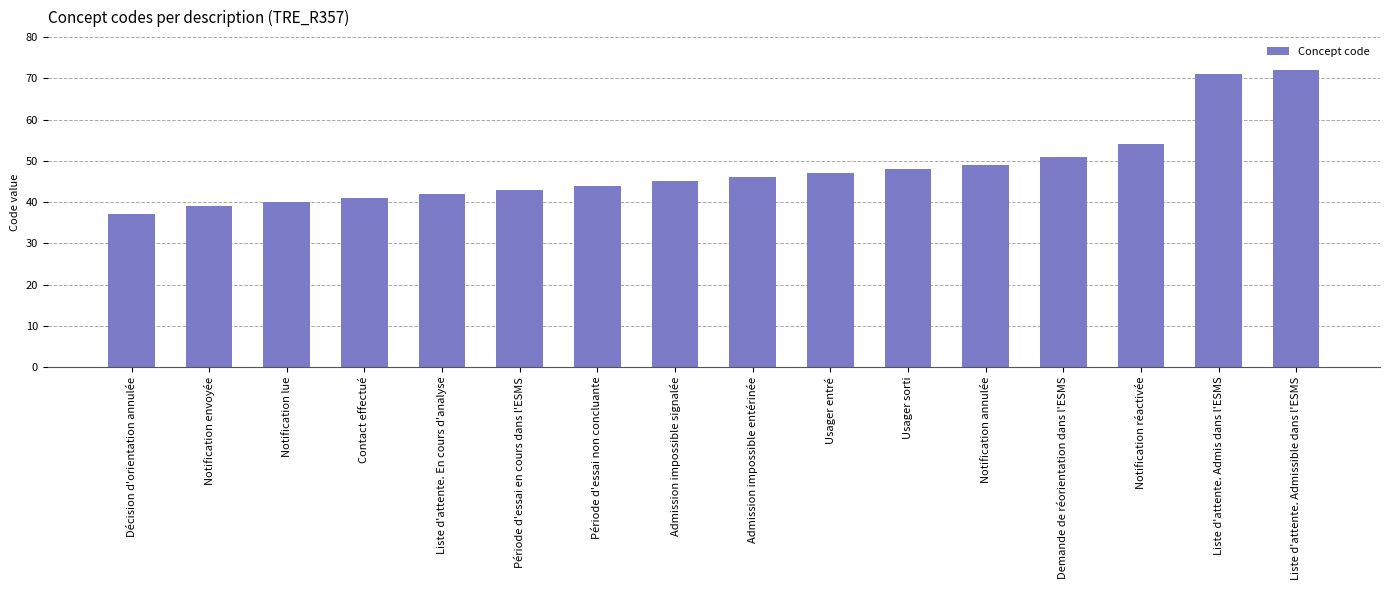

Reading left to right, what are all the values shown in this chart?

37	39	40	41	42	43	44	45	46	47	48	49	51	54	71	72